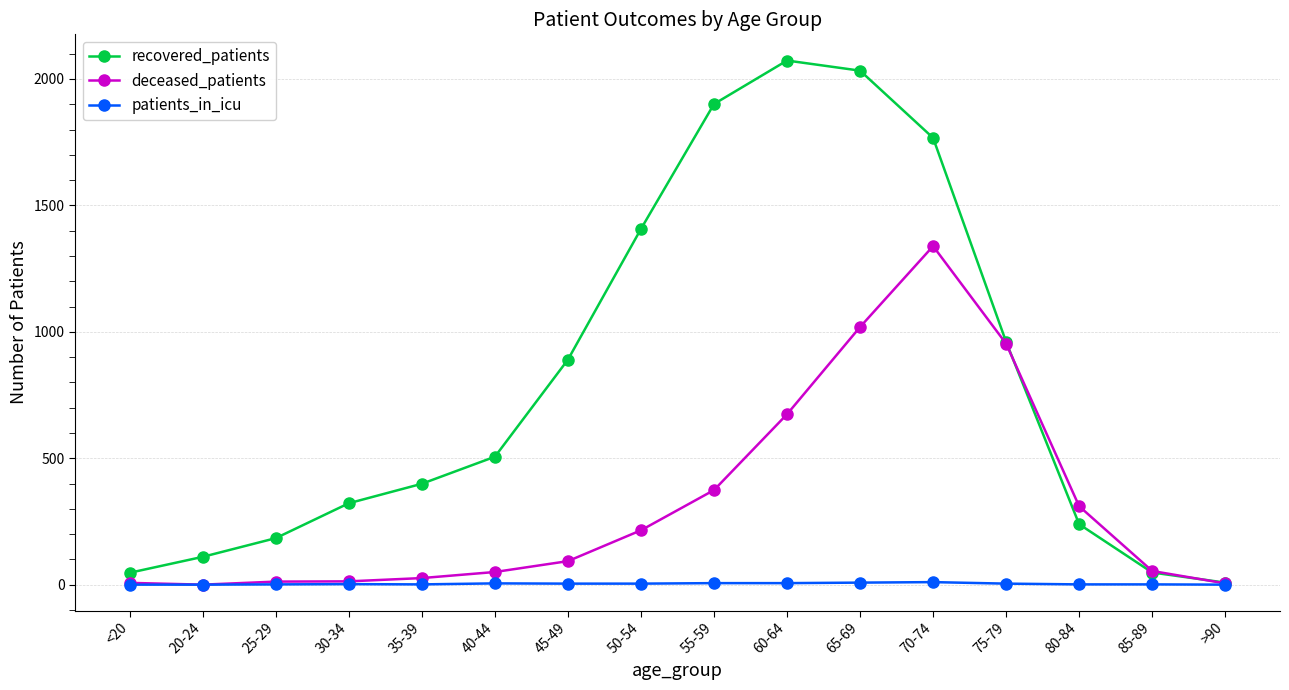

Rank the series by their average value, from highest to lowest.

recovered_patients, deceased_patients, patients_in_icu